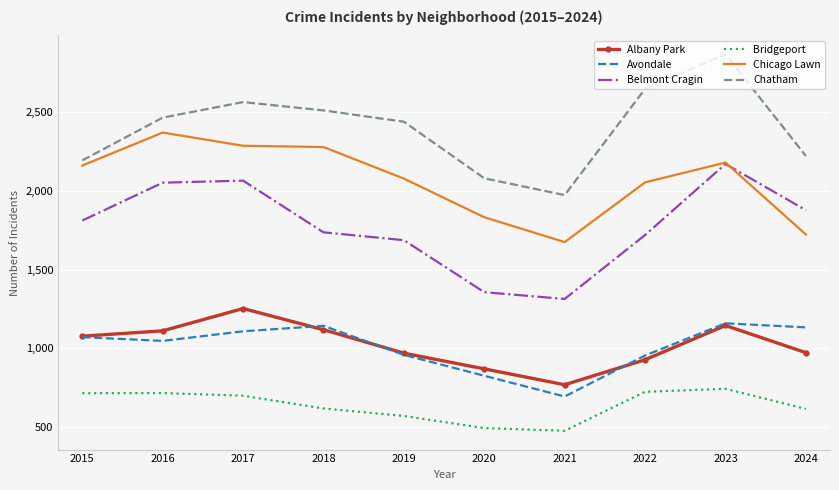

Is it true that Chatham equals 1176 at 2021?

False